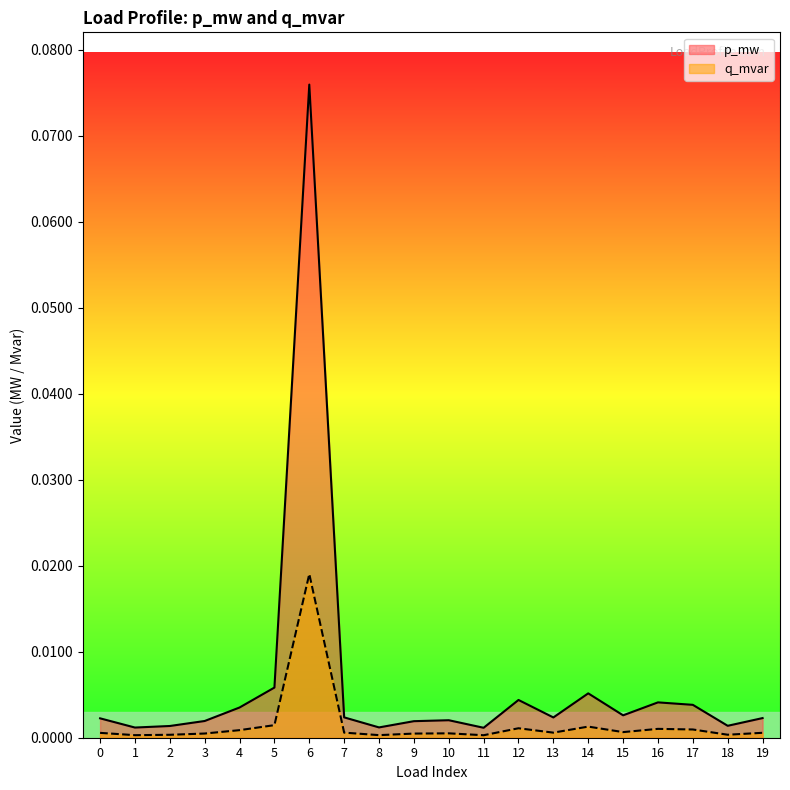

Reading left to right, what are all the values shown in this chart?

p_mw: 0=0.0	1=0.0	2=0.0	3=0.0	4=0.0	5=0.0	6=0.1	7=0.0	8=0.0	9=0.0	10=0.0	11=0.0	12=0.0	13=0.0	14=0.0	15=0.0	16=0.0	17=0.0	18=0.0	19=0.0
q_mvar: 0=0.0	1=0.0	2=0.0	3=0.0	4=0.0	5=0.0	6=0.0	7=0.0	8=0.0	9=0.0	10=0.0	11=0.0	12=0.0	13=0.0	14=0.0	15=0.0	16=0.0	17=0.0	18=0.0	19=0.0